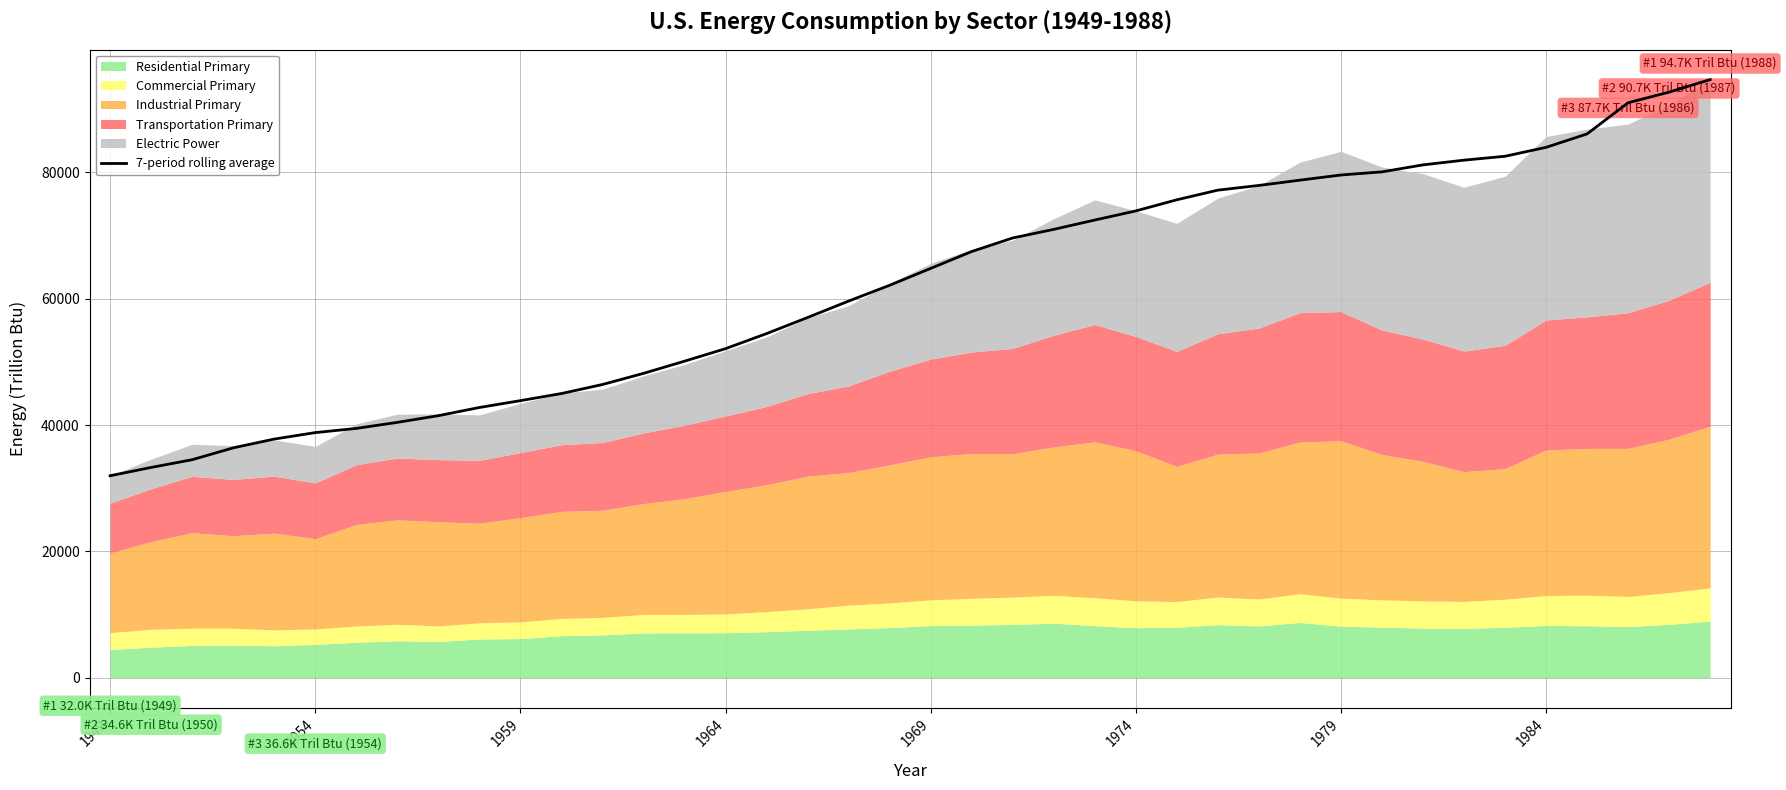

True or false: the data has more than 1 interior local peaks.

False